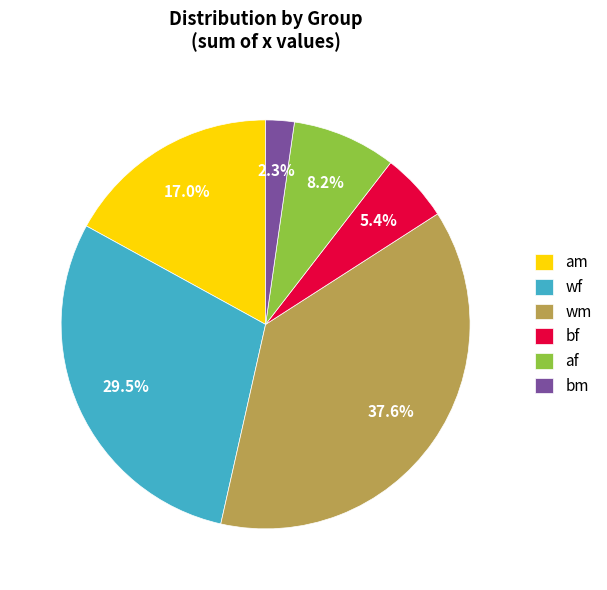

Does wm represent more than half of the total?

No